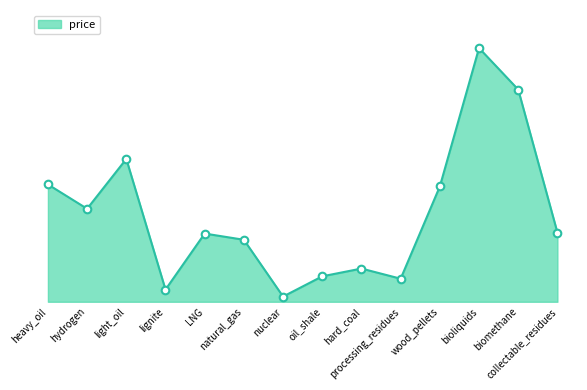

Is this an area chart (filled region under the line)?

Yes